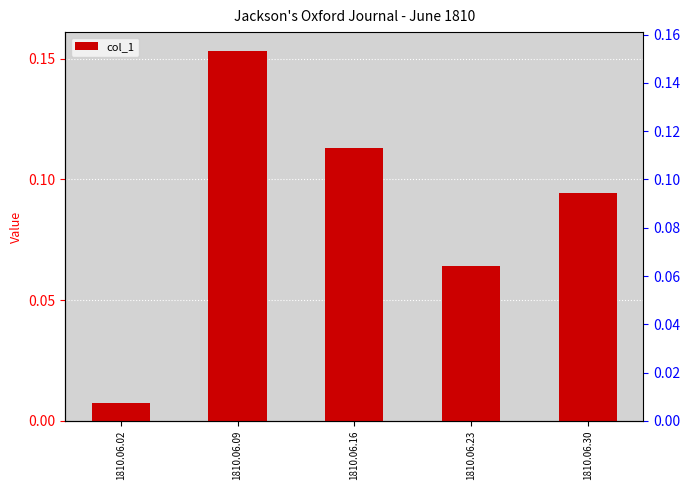

Reading left to right, extract all data points from this chart.

0.0	0.2	0.1	0.1	0.1